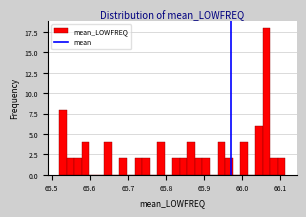

Read against the x-axis, roughly where is the centre of the tallest bar?

66.06